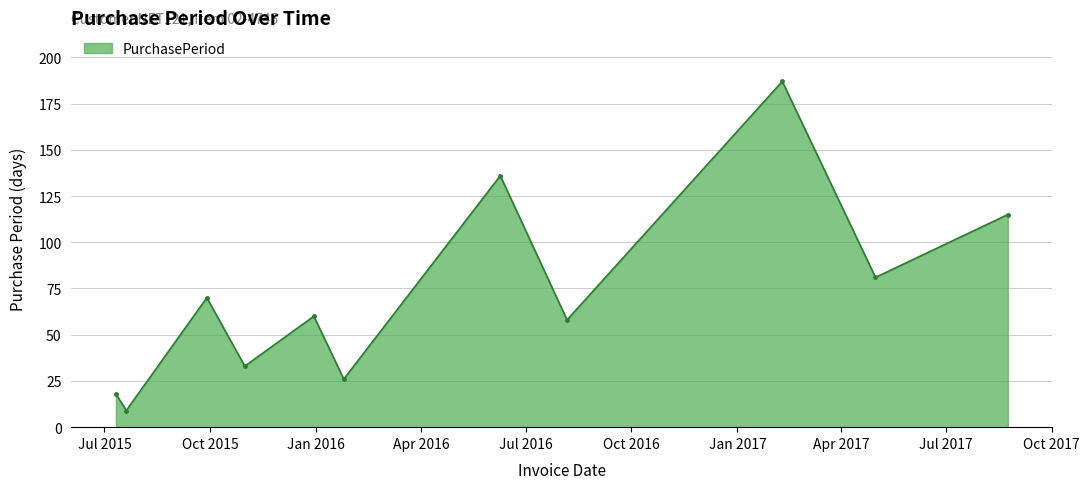

What is the minimum value shown in the chart?

9